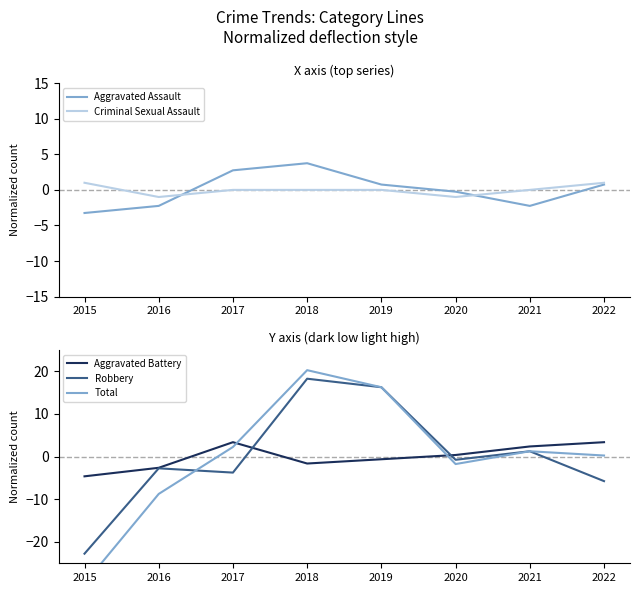

List the series in order of their peak value, lowest first.

Criminal Sexual Assault, Aggravated Battery, Aggravated Assault, Robbery, Total